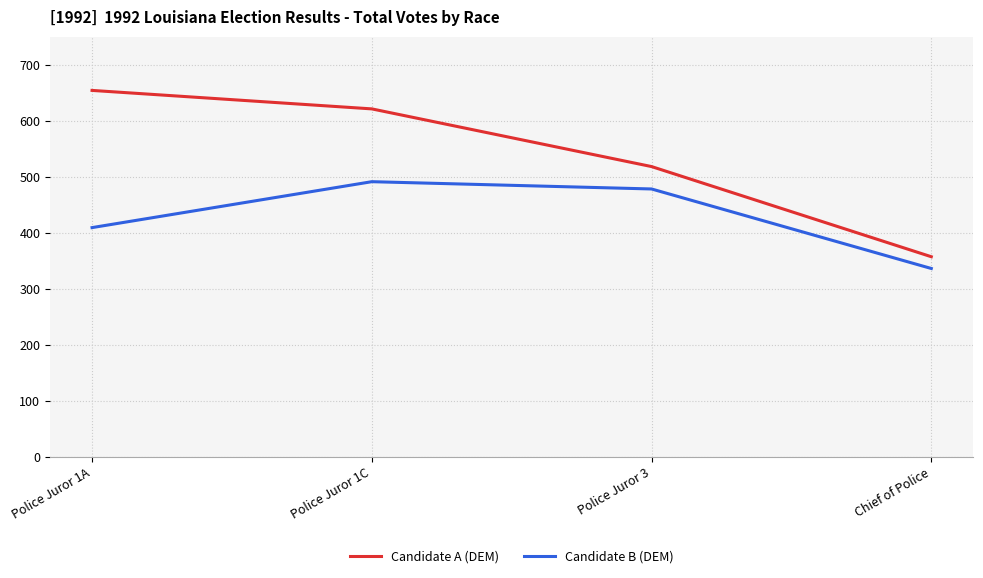

What is the smallest value displayed?

336